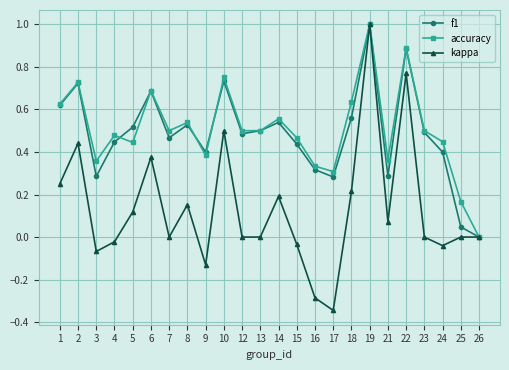

What are all the series names shown in the legend?

f1, accuracy, kappa